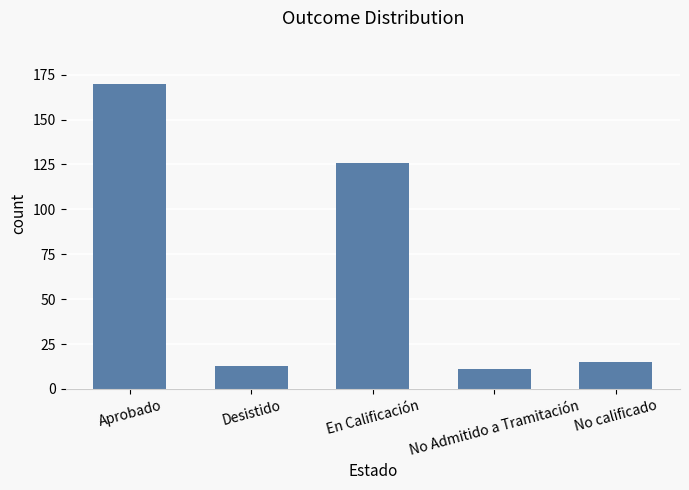

How many bars are there in total?

5